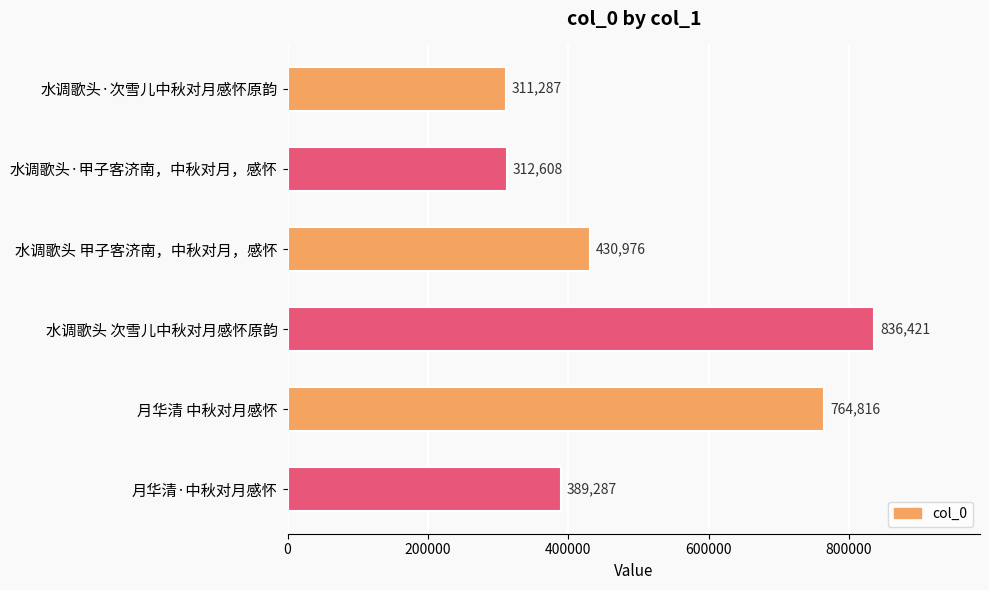

Reading top to bottom, extract all data points from this chart.

水调歌头·次雪儿中秋对月感怀原韵=311287	水调歌头·甲子客济南，中秋对月，感怀=312608	水调歌头 甲子客济南，中秋对月，感怀=430976	水调歌头 次雪儿中秋对月感怀原韵=836421	月华清 中秋对月感怀=764816	月华清·中秋对月感怀=389287